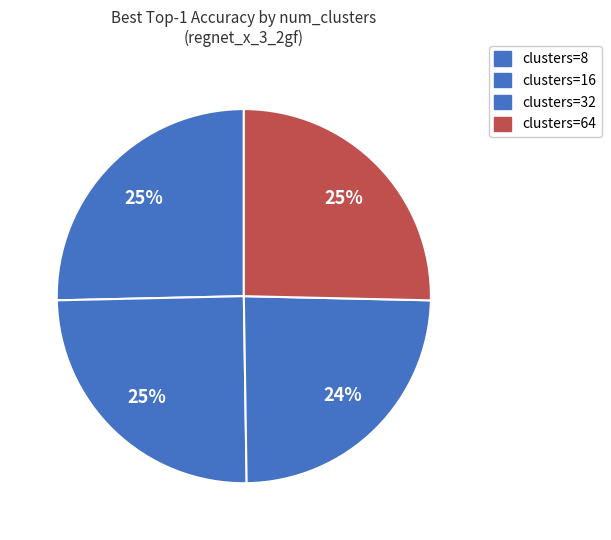

How many slices are in this pie chart?

4